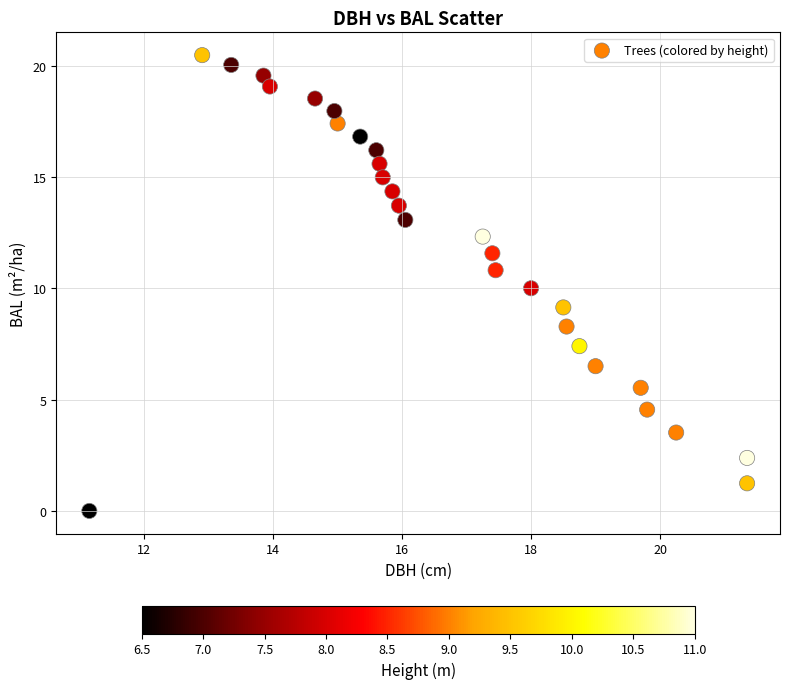

What is the range of X values (max minus min)?

10.2